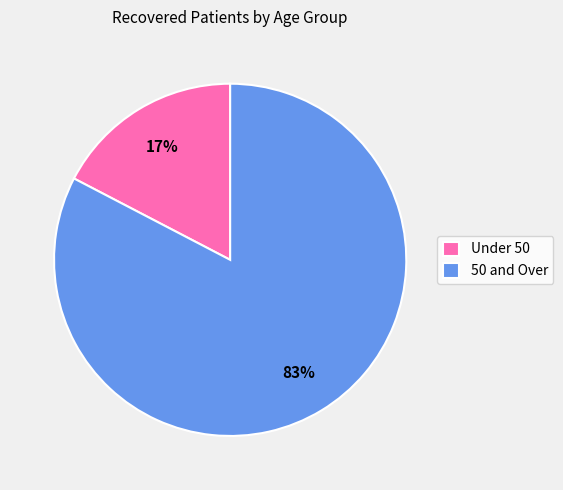

To the nearest percent, what percentage of the pie is Under 50?

17%